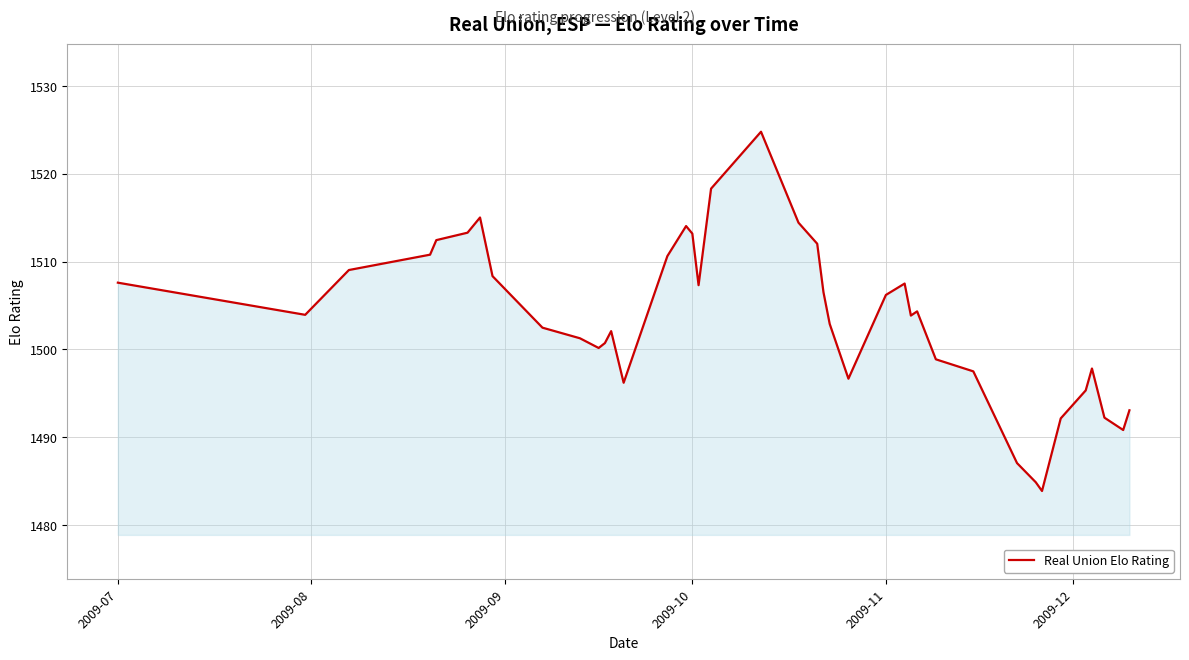

Does the chart have visible grid lines?

Yes